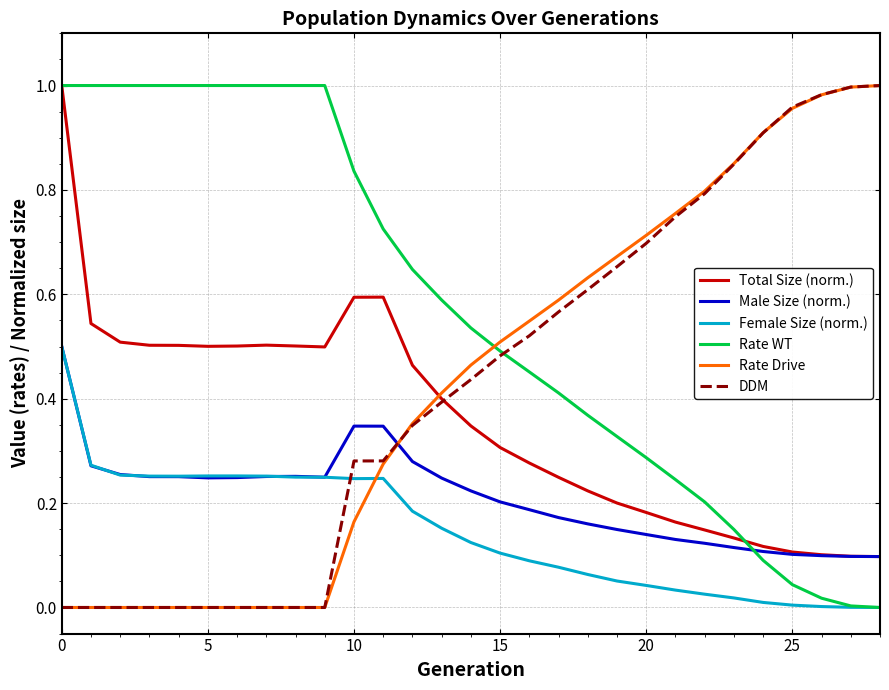

What is the sum of all Rate WT values?

16.4